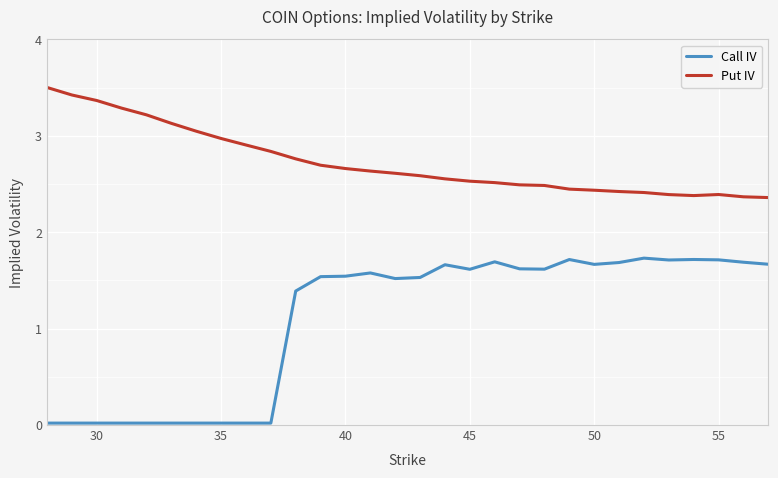

Which series has the largest total across all categories?

Put IV